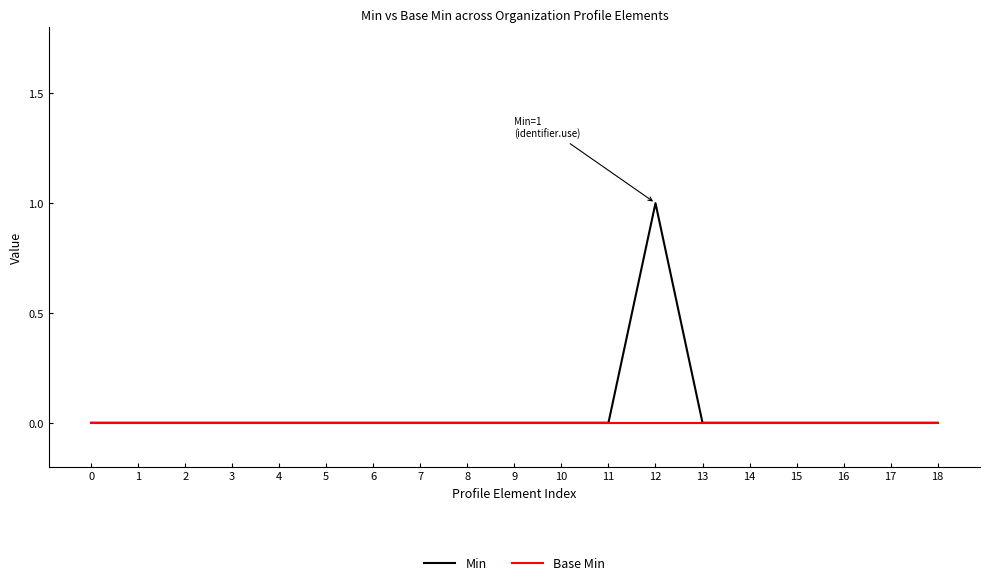

The value of Base Min at 6 is 0. True or false?

True